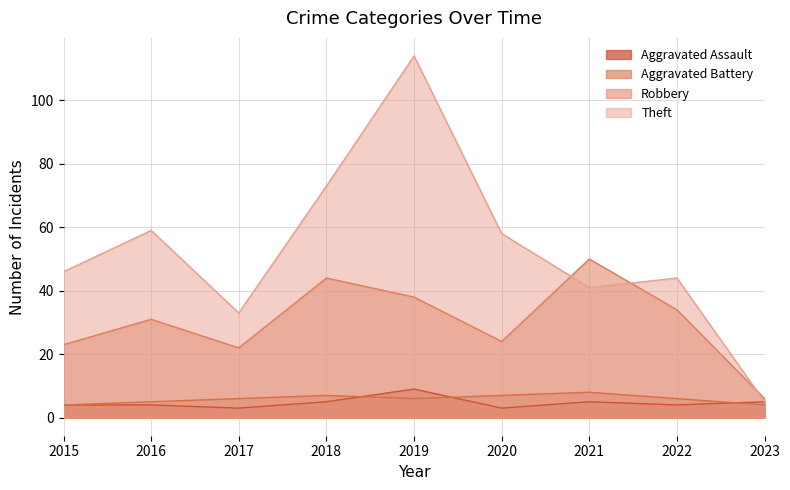

True or false: Robbery has a value of 31 at 2016.

True